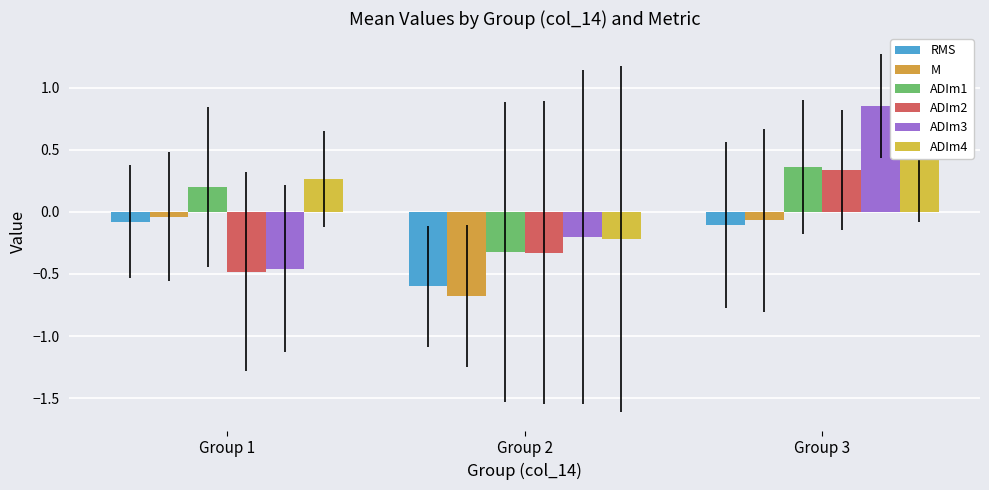

Are the bars grouped side by side (vs. stacked)?

Yes